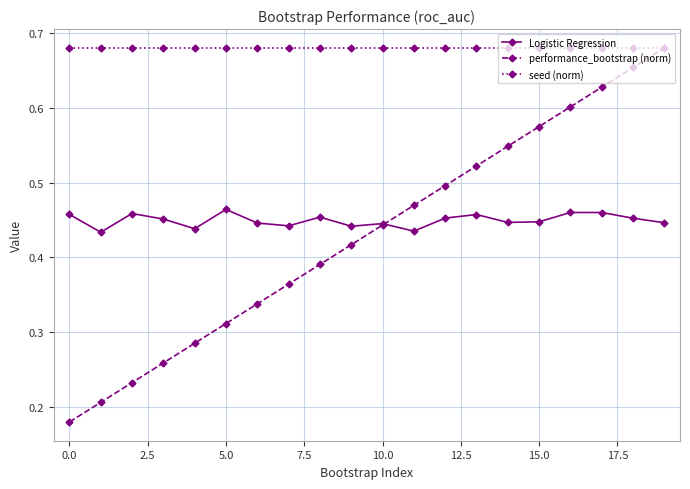

True or false: seed (norm) and Logistic Regression cross at least once.

False